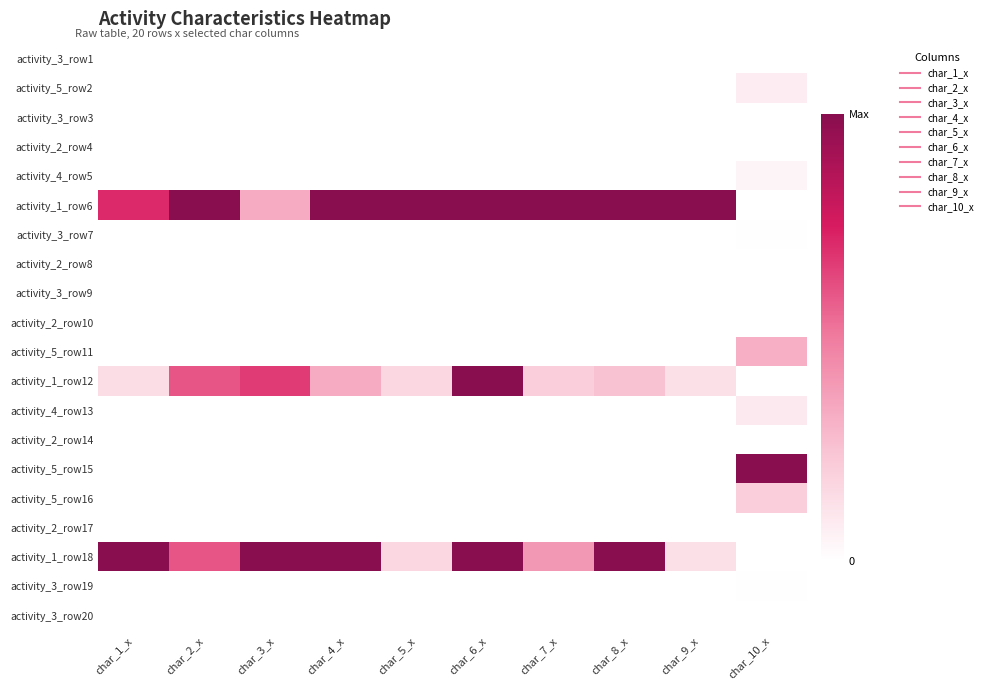

Reading right to left, transcribe all the data shown in this chart.

activity_3_row1: char_10_x=0.0	char_9_x=0.0	char_8_x=0.0	char_7_x=0.0	char_6_x=0.0	char_5_x=0.0	char_4_x=0.0	char_3_x=0.0	char_2_x=0.0	char_1_x=0.0
activity_5_row2: char_10_x=0.1	char_9_x=0.0	char_8_x=0.0	char_7_x=0.0	char_6_x=0.0	char_5_x=0.0	char_4_x=0.0	char_3_x=0.0	char_2_x=0.0	char_1_x=0.0
activity_3_row3: char_10_x=0.0	char_9_x=0.0	char_8_x=0.0	char_7_x=0.0	char_6_x=0.0	char_5_x=0.0	char_4_x=0.0	char_3_x=0.0	char_2_x=0.0	char_1_x=0.0
activity_2_row4: char_10_x=0.0	char_9_x=0.0	char_8_x=0.0	char_7_x=0.0	char_6_x=0.0	char_5_x=0.0	char_4_x=0.0	char_3_x=0.0	char_2_x=0.0	char_1_x=0.0
activity_4_row5: char_10_x=0.0	char_9_x=0.0	char_8_x=0.0	char_7_x=0.0	char_6_x=0.0	char_5_x=0.0	char_4_x=0.0	char_3_x=0.0	char_2_x=0.0	char_1_x=0.0
activity_1_row6: char_10_x=0.0	char_9_x=1.0	char_8_x=1.0	char_7_x=1.0	char_6_x=1.0	char_5_x=1.0	char_4_x=1.0	char_3_x=0.3	char_2_x=1.0	char_1_x=0.7
activity_3_row7: char_10_x=0.0	char_9_x=0.0	char_8_x=0.0	char_7_x=0.0	char_6_x=0.0	char_5_x=0.0	char_4_x=0.0	char_3_x=0.0	char_2_x=0.0	char_1_x=0.0
activity_2_row8: char_10_x=0.0	char_9_x=0.0	char_8_x=0.0	char_7_x=0.0	char_6_x=0.0	char_5_x=0.0	char_4_x=0.0	char_3_x=0.0	char_2_x=0.0	char_1_x=0.0
activity_3_row9: char_10_x=0.0	char_9_x=0.0	char_8_x=0.0	char_7_x=0.0	char_6_x=0.0	char_5_x=0.0	char_4_x=0.0	char_3_x=0.0	char_2_x=0.0	char_1_x=0.0
activity_2_row10: char_10_x=0.0	char_9_x=0.0	char_8_x=0.0	char_7_x=0.0	char_6_x=0.0	char_5_x=0.0	char_4_x=0.0	char_3_x=0.0	char_2_x=0.0	char_1_x=0.0
activity_5_row11: char_10_x=0.3	char_9_x=0.0	char_8_x=0.0	char_7_x=0.0	char_6_x=0.0	char_5_x=0.0	char_4_x=0.0	char_3_x=0.0	char_2_x=0.0	char_1_x=0.0
activity_1_row12: char_10_x=0.0	char_9_x=0.1	char_8_x=0.2	char_7_x=0.2	char_6_x=1.0	char_5_x=0.2	char_4_x=0.3	char_3_x=0.7	char_2_x=0.6	char_1_x=0.1
activity_4_row13: char_10_x=0.1	char_9_x=0.0	char_8_x=0.0	char_7_x=0.0	char_6_x=0.0	char_5_x=0.0	char_4_x=0.0	char_3_x=0.0	char_2_x=0.0	char_1_x=0.0
activity_2_row14: char_10_x=0.0	char_9_x=0.0	char_8_x=0.0	char_7_x=0.0	char_6_x=0.0	char_5_x=0.0	char_4_x=0.0	char_3_x=0.0	char_2_x=0.0	char_1_x=0.0
activity_5_row15: char_10_x=1.0	char_9_x=0.0	char_8_x=0.0	char_7_x=0.0	char_6_x=0.0	char_5_x=0.0	char_4_x=0.0	char_3_x=0.0	char_2_x=0.0	char_1_x=0.0
activity_5_row16: char_10_x=0.2	char_9_x=0.0	char_8_x=0.0	char_7_x=0.0	char_6_x=0.0	char_5_x=0.0	char_4_x=0.0	char_3_x=0.0	char_2_x=0.0	char_1_x=0.0
activity_2_row17: char_10_x=0.0	char_9_x=0.0	char_8_x=0.0	char_7_x=0.0	char_6_x=0.0	char_5_x=0.0	char_4_x=0.0	char_3_x=0.0	char_2_x=0.0	char_1_x=0.0
activity_1_row18: char_10_x=0.0	char_9_x=0.1	char_8_x=1.0	char_7_x=0.4	char_6_x=1.0	char_5_x=0.2	char_4_x=1.0	char_3_x=1.0	char_2_x=0.6	char_1_x=1.0
activity_3_row19: char_10_x=0.0	char_9_x=0.0	char_8_x=0.0	char_7_x=0.0	char_6_x=0.0	char_5_x=0.0	char_4_x=0.0	char_3_x=0.0	char_2_x=0.0	char_1_x=0.0
activity_3_row20: char_10_x=0.0	char_9_x=0.0	char_8_x=0.0	char_7_x=0.0	char_6_x=0.0	char_5_x=0.0	char_4_x=0.0	char_3_x=0.0	char_2_x=0.0	char_1_x=0.0